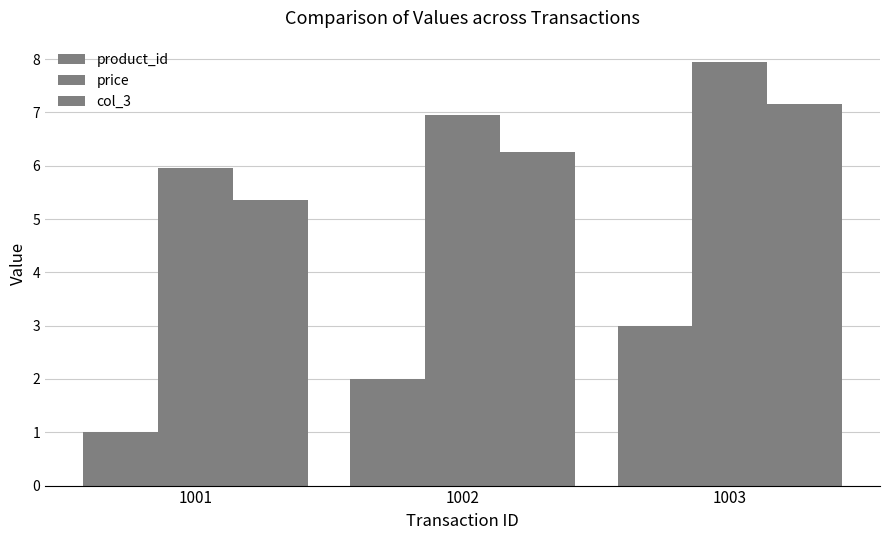

How many categories are shown in the chart?

3